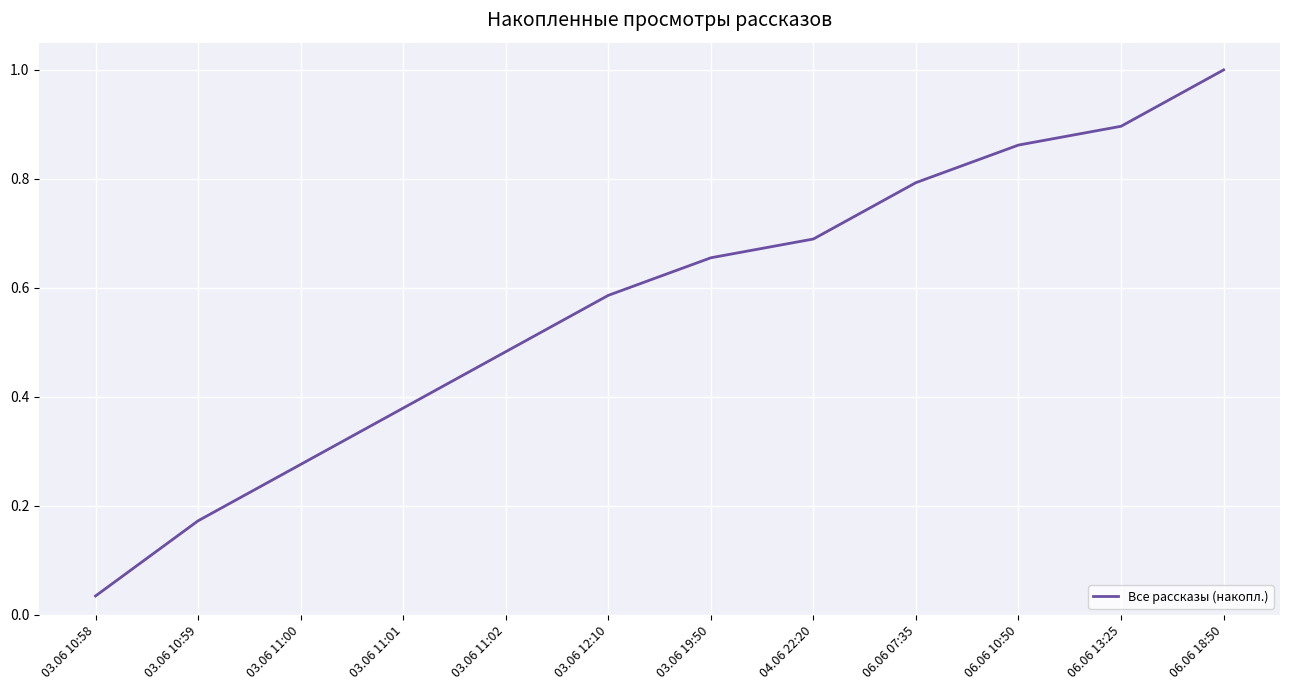

List the labels in order of value, smallest first.

03.06 10:58, 03.06 10:59, 03.06 11:00, 03.06 11:01, 03.06 11:02, 03.06 12:10, 03.06 19:50, 04.06 22:20, 06.06 07:35, 06.06 10:50, 06.06 13:25, 06.06 18:50